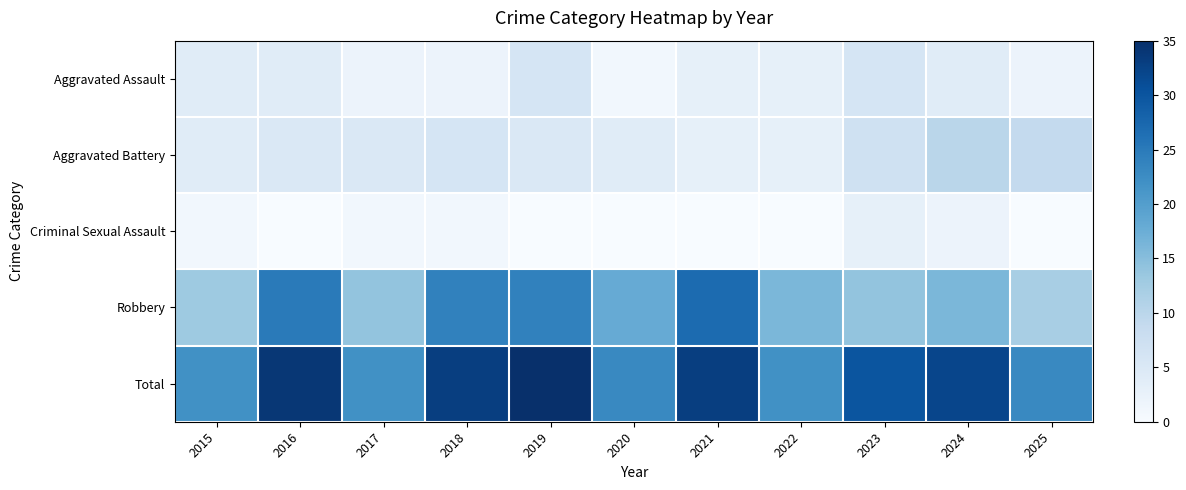

At which category is the sum across all series the highest?

2019